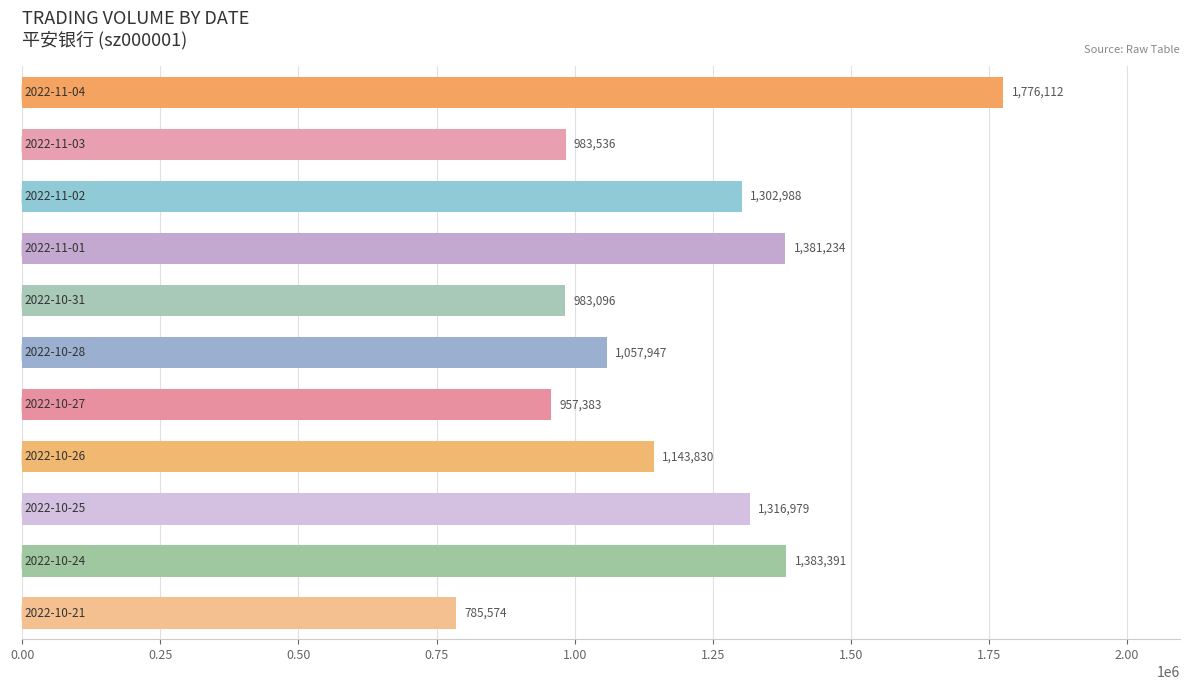

How many data points are less than 1143830?

5